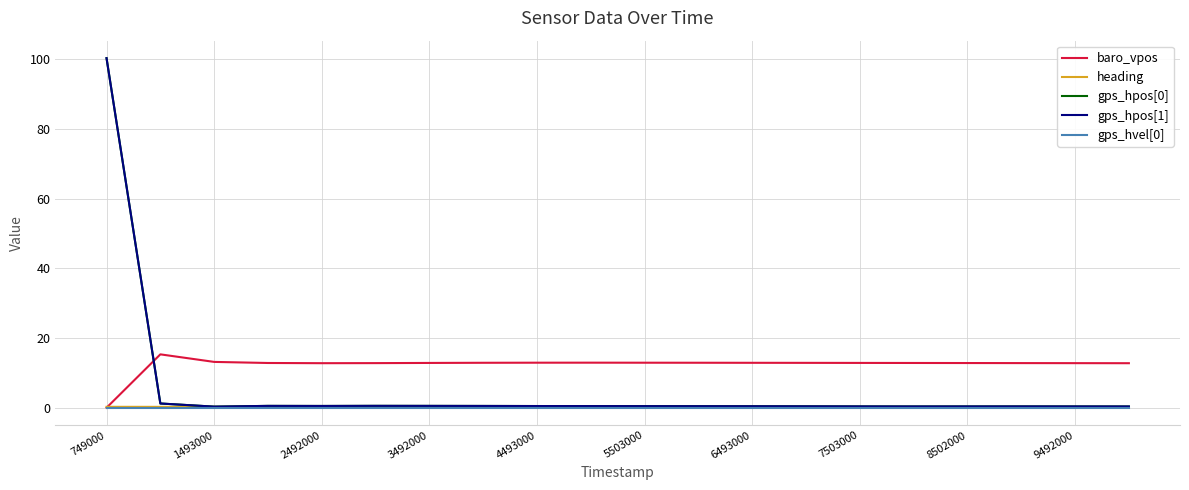

What is the maximum value for baro_vpos?

15.3